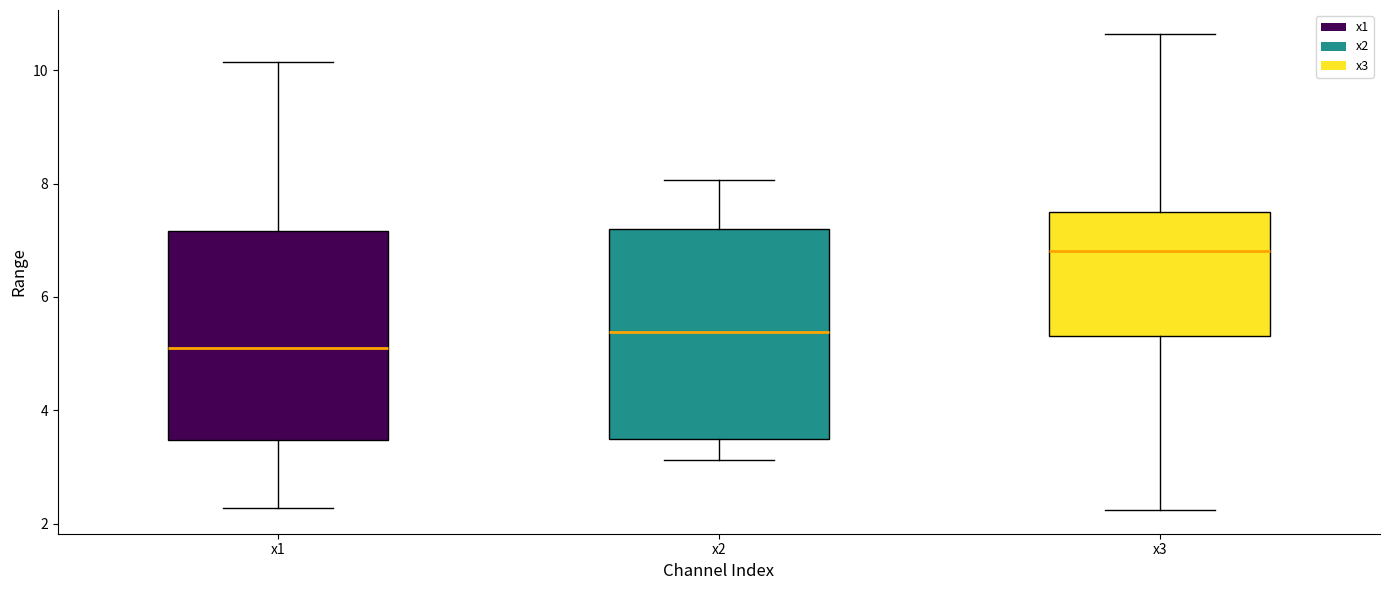

Reading left to right, read every box against the y-axis: the position of its median line, the range the box covers, and the ends of its whiskers. The values are not printed on the chart, so give them approximately, as read against the axis.

x1: median 5.2, box 3.4 to 7.2, whiskers 2.2 to 10.2
x2: median 5.4, box 3.6 to 7.2, whiskers 3.2 to 8.0
x3: median 6.8, box 5.4 to 7.6, whiskers 2.2 to 10.6